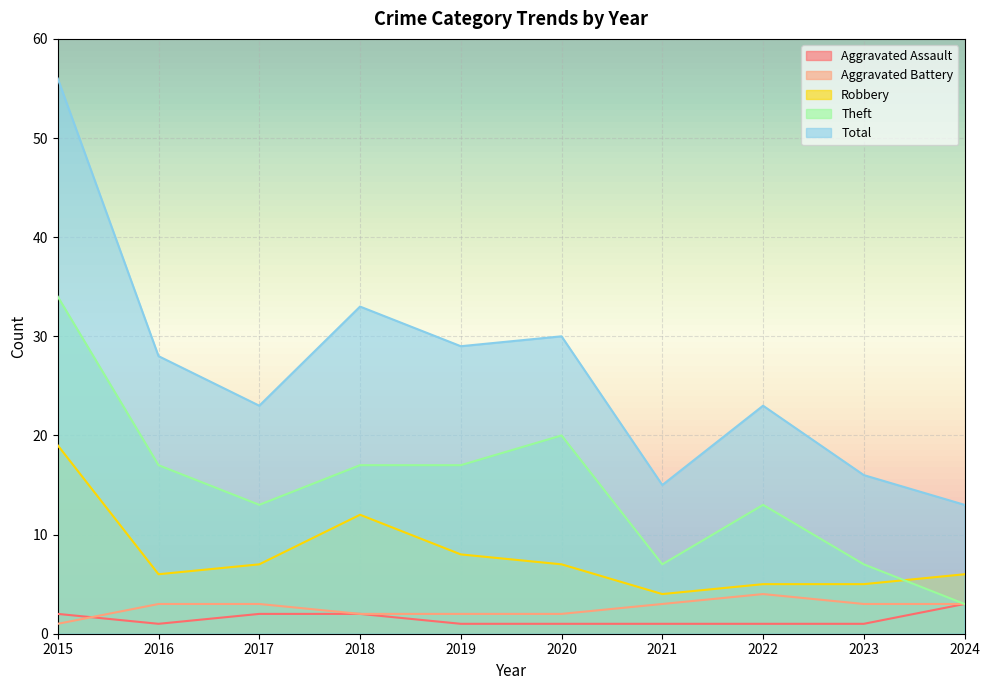

Reading left to right, list all the values displayed in this chart.

Aggravated Assault: 2	1	2	2	1	1	1	1	1	3
Aggravated Battery: 1	3	3	2	2	2	3	4	3	3
Robbery: 19	6	7	12	8	7	4	5	5	6
Theft: 34	17	13	17	17	20	7	13	7	3
Total: 56	28	23	33	29	30	15	23	16	13